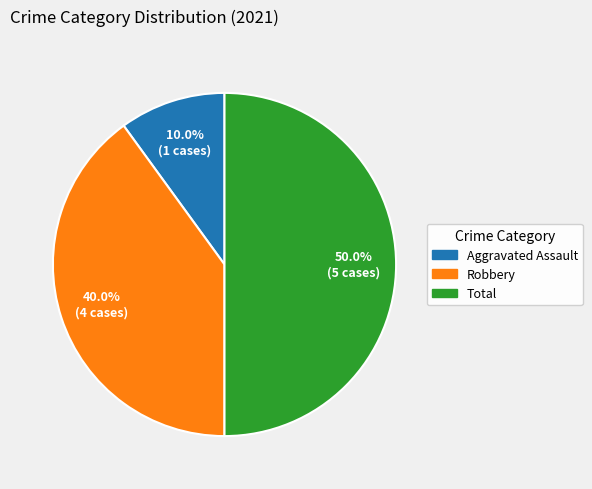

To the nearest percent, what portion does Total represent?

50%